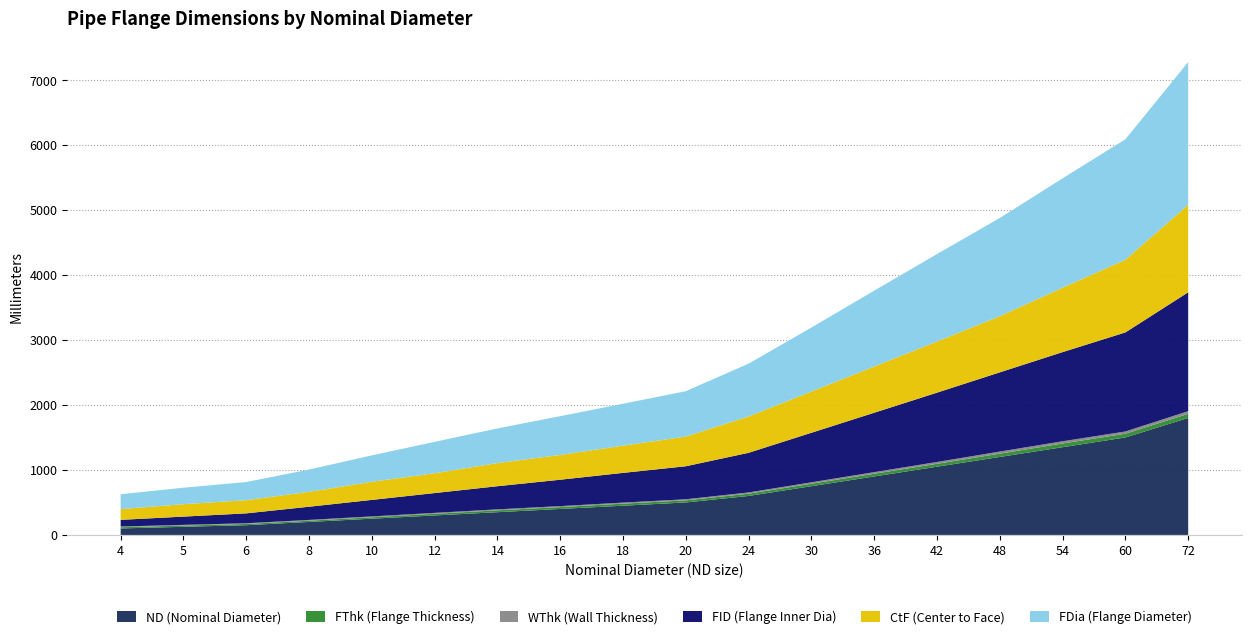

Reading left to right, what are all the values shown in this chart?

ND (Nominal Diameter): 4=100.0	5=125.0	6=150.0	8=200.0	10=250.0	12=300.0	14=350.0	16=400.0	18=450.0	20=500.0	24=600.0	30=750.0	36=900.0	42=1050.0	48=1200.0	54=1350.0	60=1500.0	72=1800.0
FThk (Flange Thickness): 4=19.0	5=19.0	6=19.0	8=19.0	10=22.2	12=25.4	14=28.6	16=28.6	18=31.8	20=31.8	24=34.9	30=38.1	36=41.3	42=44.5	48=50.8	54=57.2	60=57.2	72=63.5
WThk (Wall Thickness): 4=11.0	5=11.0	6=11.0	8=12.0	10=13.0	12=14.0	14=15.0	16=15.0	18=16.0	20=17.0	24=19.0	30=22.0	36=25.0	42=28.0	48=32.0	54=34.0	60=35.0	72=41.0
FID (Flange Inner Dia): 4=102.0	5=127.0	6=152.0	8=203.0	10=254.0	12=305.0	14=356.0	16=406.0	18=457.0	20=508.0	24=610.0	30=762.0	36=914.0	42=1067.0	48=1219.0	54=1372.0	60=1524.0	72=1829.0
CtF (Center to Face): 4=165.0	5=191.0	6=203.0	8=229.0	10=279.0	12=305.0	14=356.0	16=381.0	18=419.0	20=457.0	24=559.0	30=635.0	36=711.0	42=787.0	48=864.0	54=991.0	60=1118.0	72=1346.0
FDia (Flange Diameter): 4=229.0	5=254.0	6=279.0	8=343.0	10=406.0	12=483.0	14=533.0	16=597.0	18=645.0	20=698.0	24=813.0	30=984.0	36=1168.0	42=1346.0	48=1511.0	54=1683.0	60=1854.0	72=2197.0